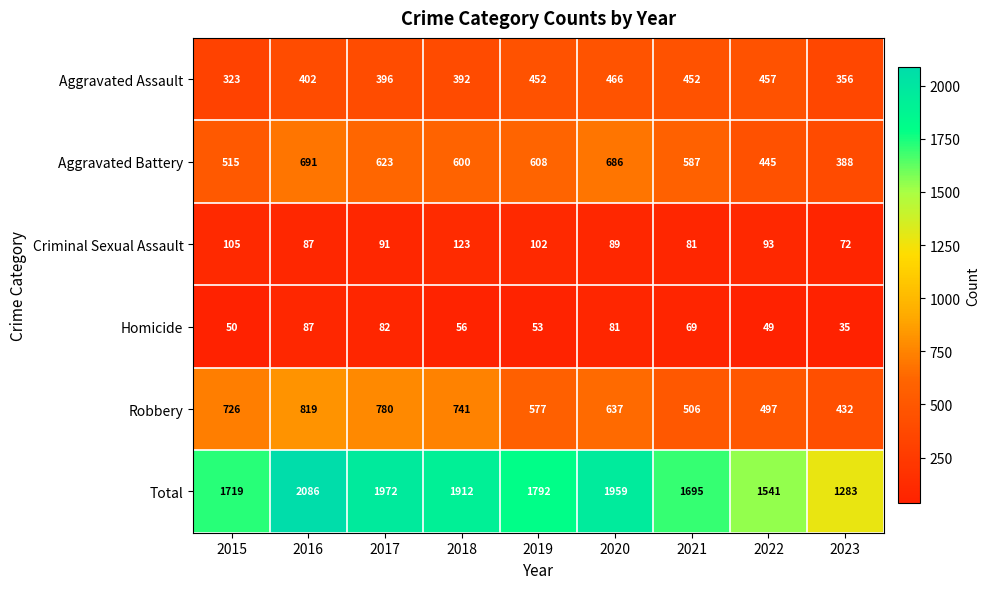

Rank the series at 2015 from lowest to highest value.

Homicide, Criminal Sexual Assault, Aggravated Assault, Aggravated Battery, Robbery, Total